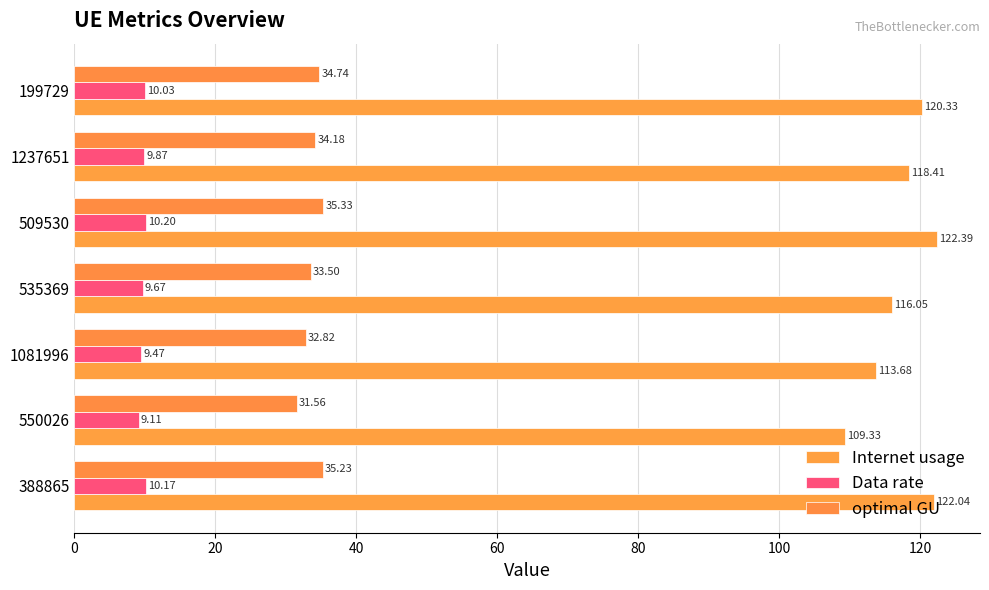

Which series has the largest total across all categories?

Internet usage